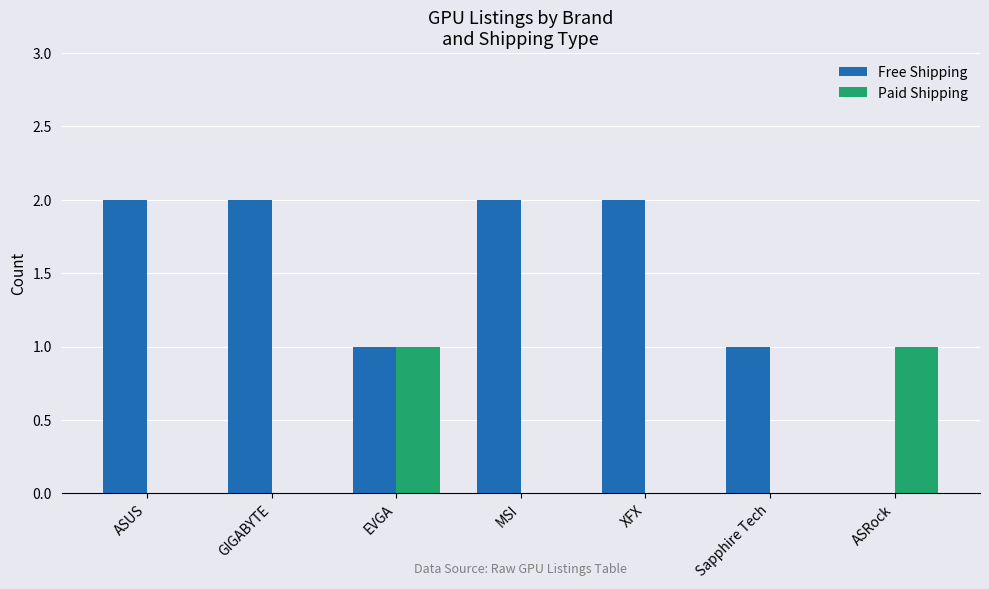

The Free Shipping series shows 3 at ASUS. True or false?

False